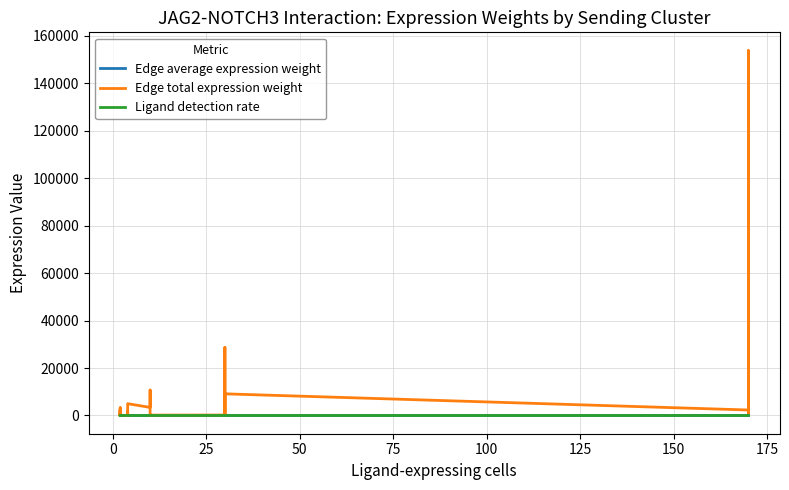

Is this an area chart (filled region under the line)?

No